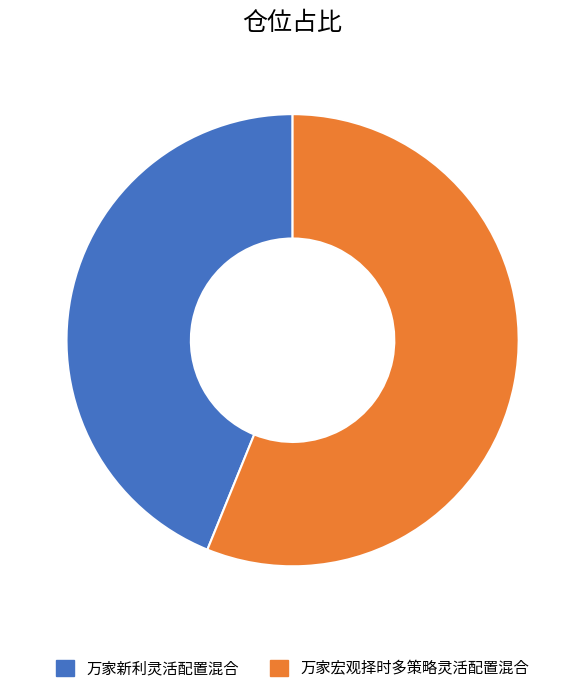

True or false: 万家宏观择时多策略灵活配置混合 accounts for 62% of the total.

False